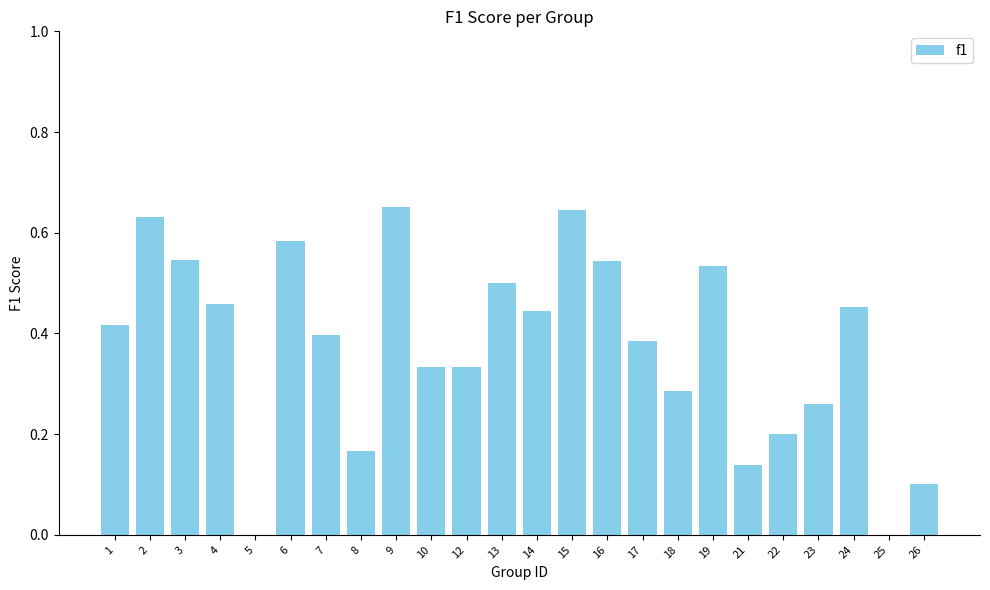

Does the chart contain stacked bars?

No